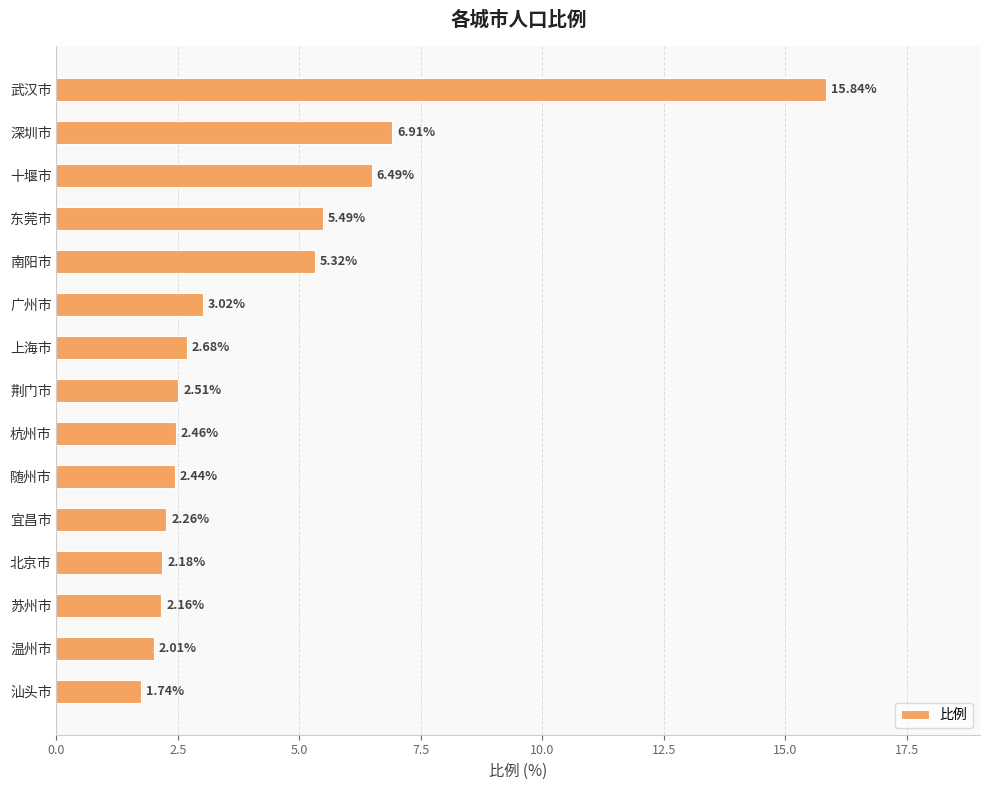

How many distinct data groups are displayed?

1